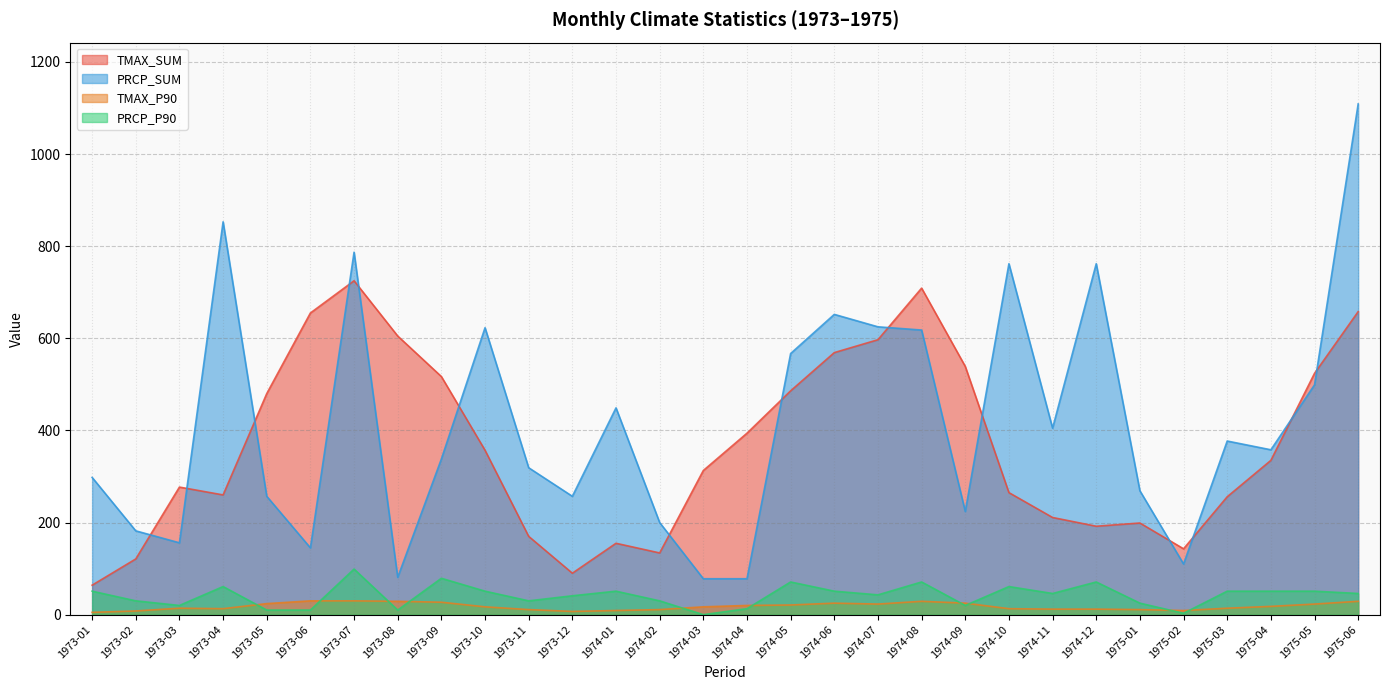

In TMAX_P90, how many points are higher than both neighbors (excluding endpoints)?

3